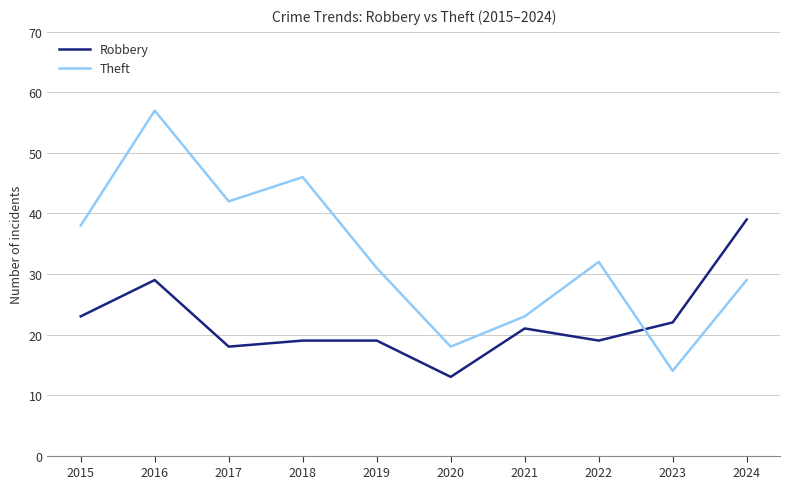

Which category has the highest value in the Theft series?

2016